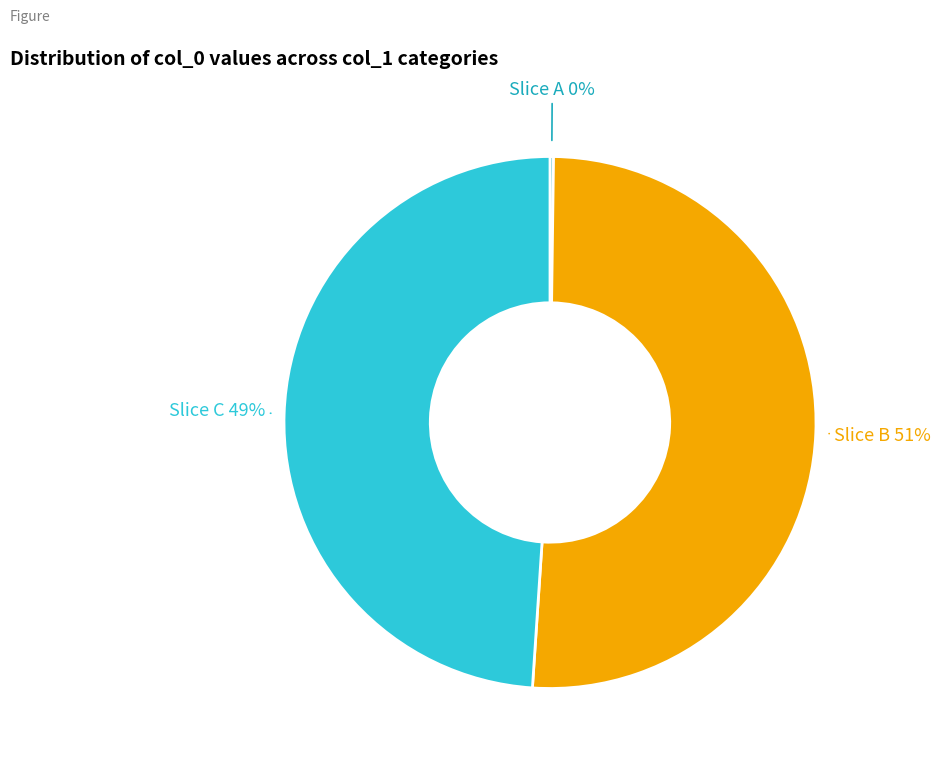

To the nearest percent, what is the difference between the largest and smallest slice percentages?

51%